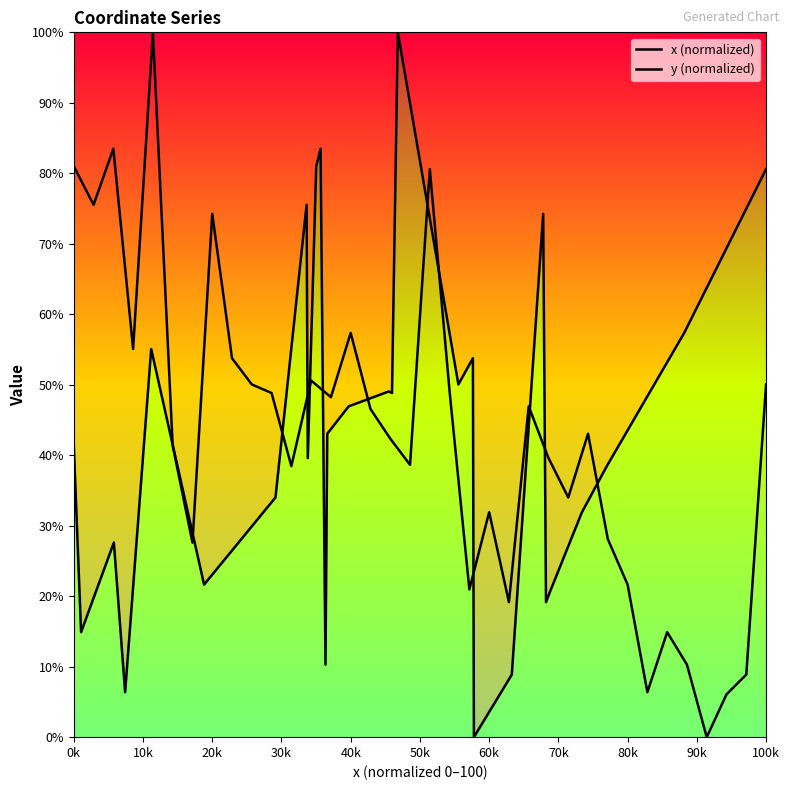

How many distinct data groups are displayed?

2